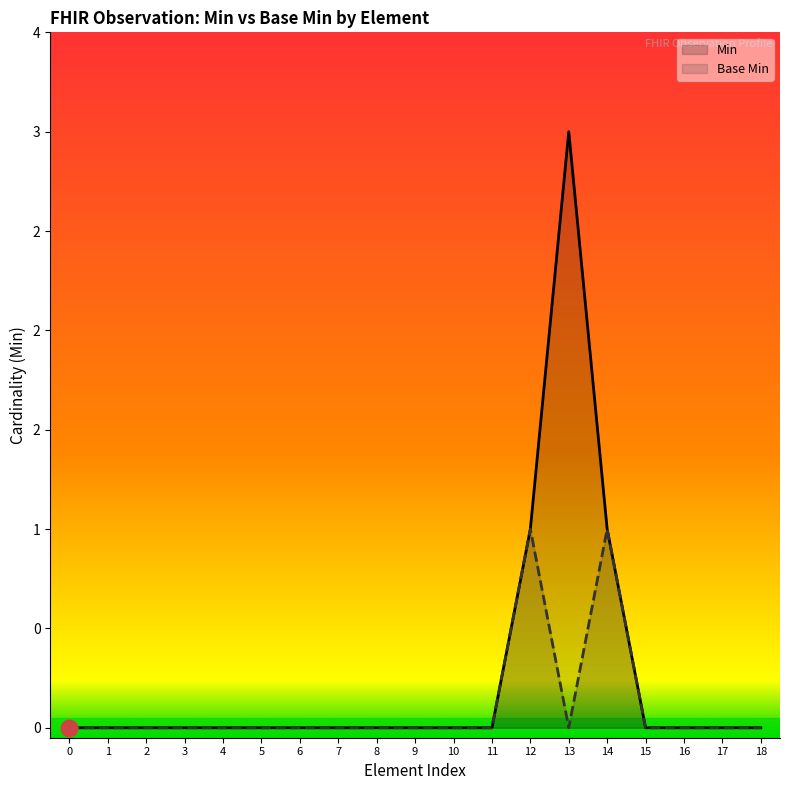

True or false: Min and Base Min cross at least once.

False